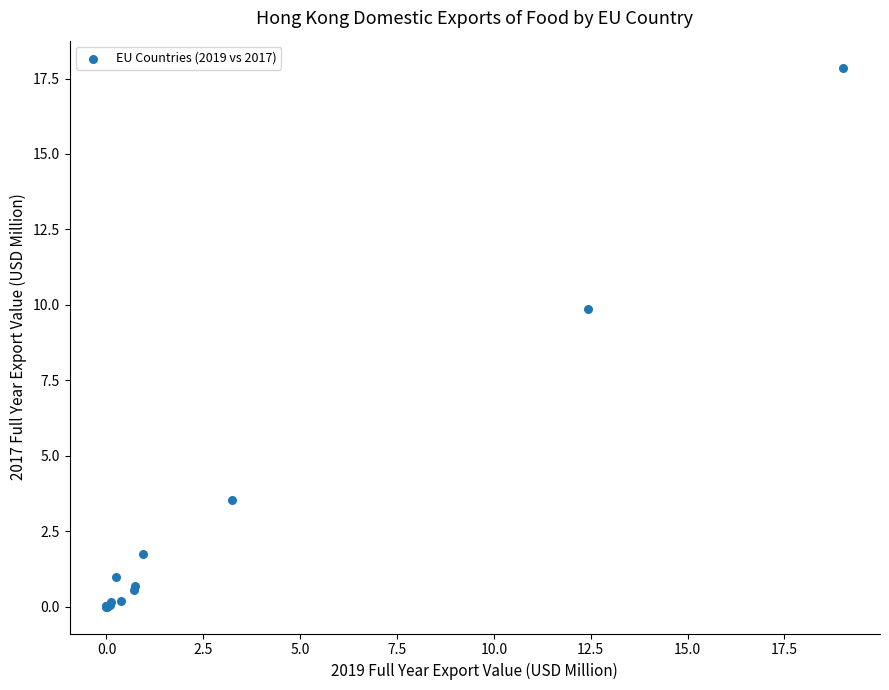

What Y value in the scatter plot is closest to 8?

9.9